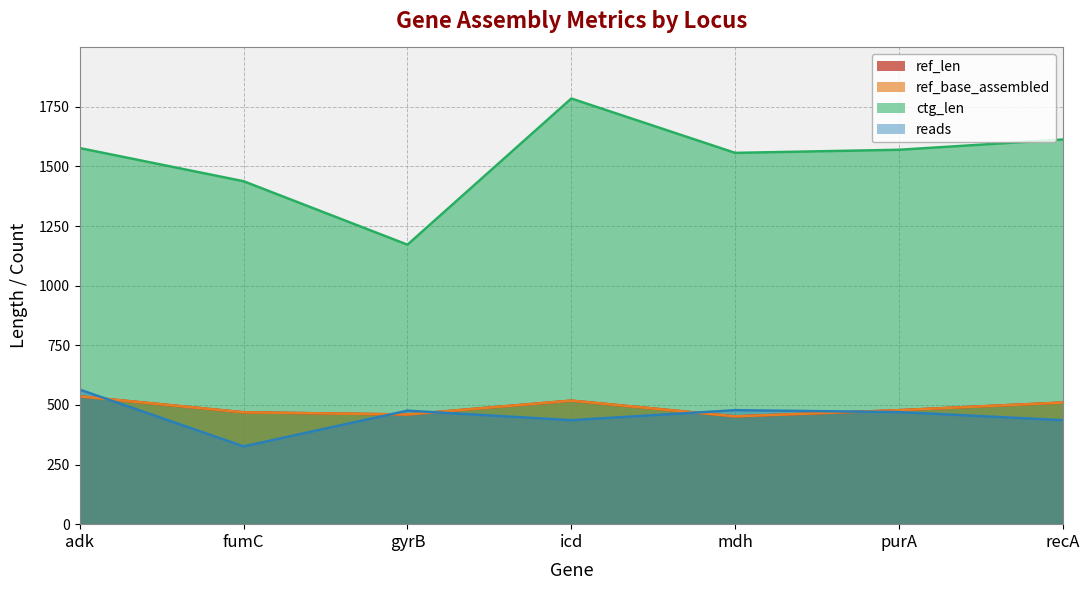

The value of ref_len at gyrB is 460. True or false?

True